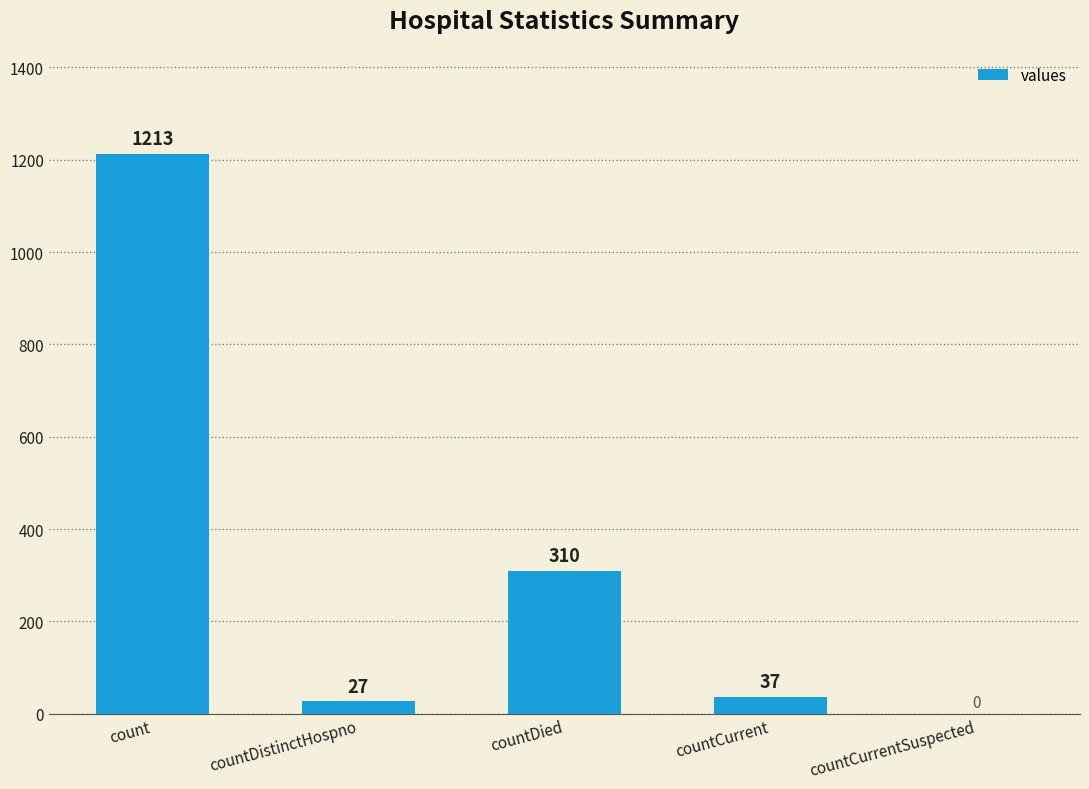

What is the average value?

317